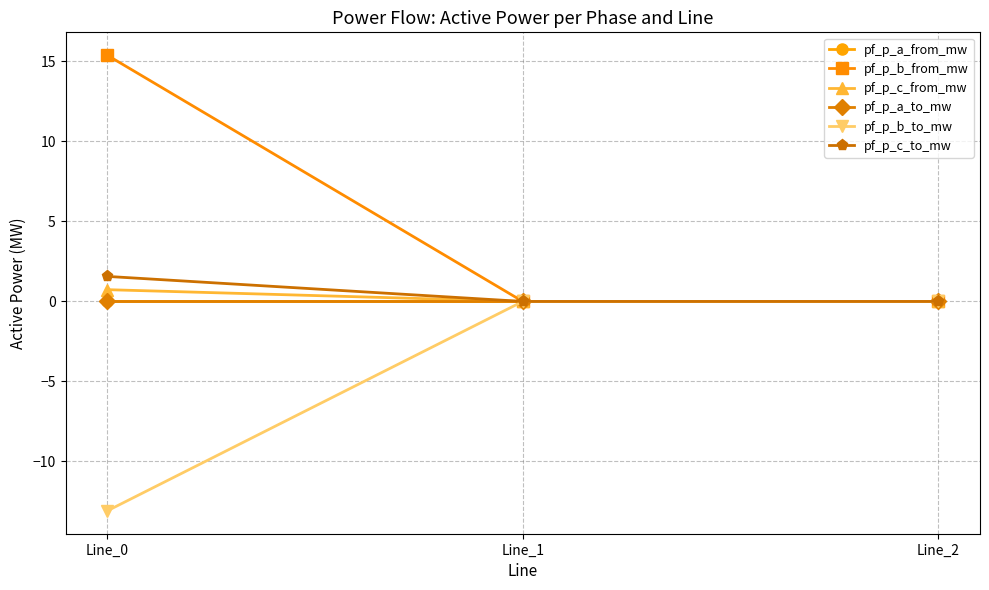

At which category is the sum across all series the highest?

Line_0